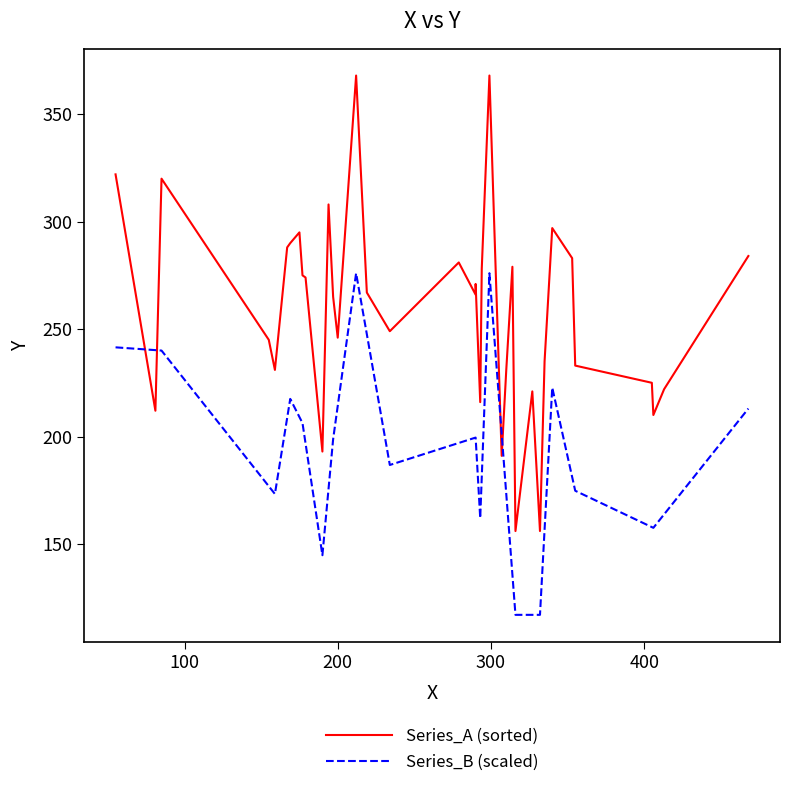

How many data points are less than 266?

18